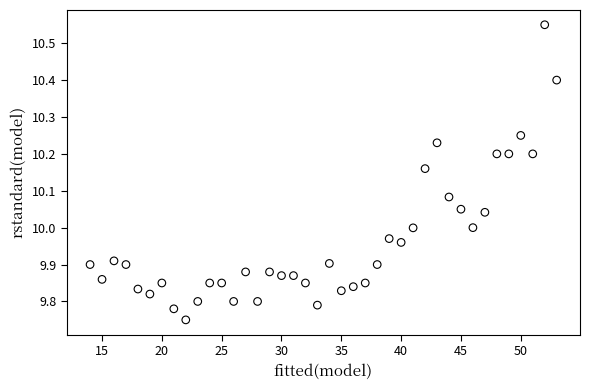

What is the range of Y values (max minus min)?

0.8